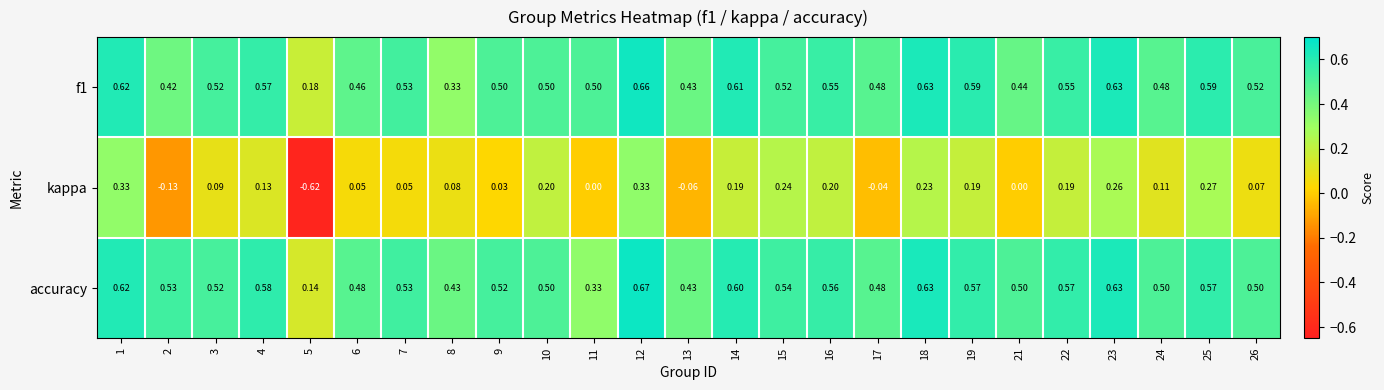

Which series has the largest range (max minus min)?

kappa